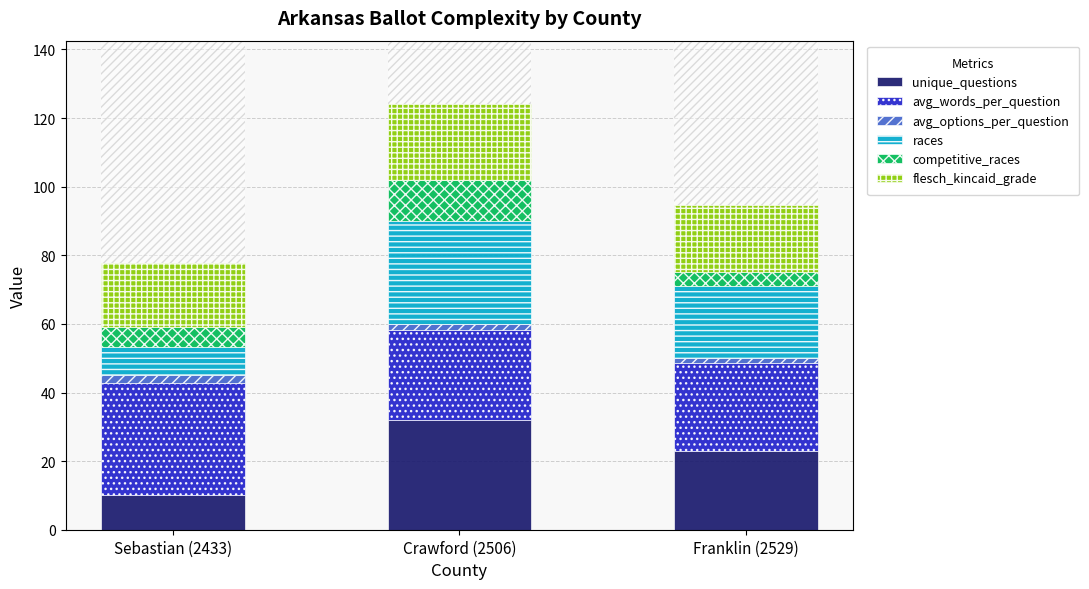

The unique_questions series shows 10.0 at Sebastian (2433). True or false?

True